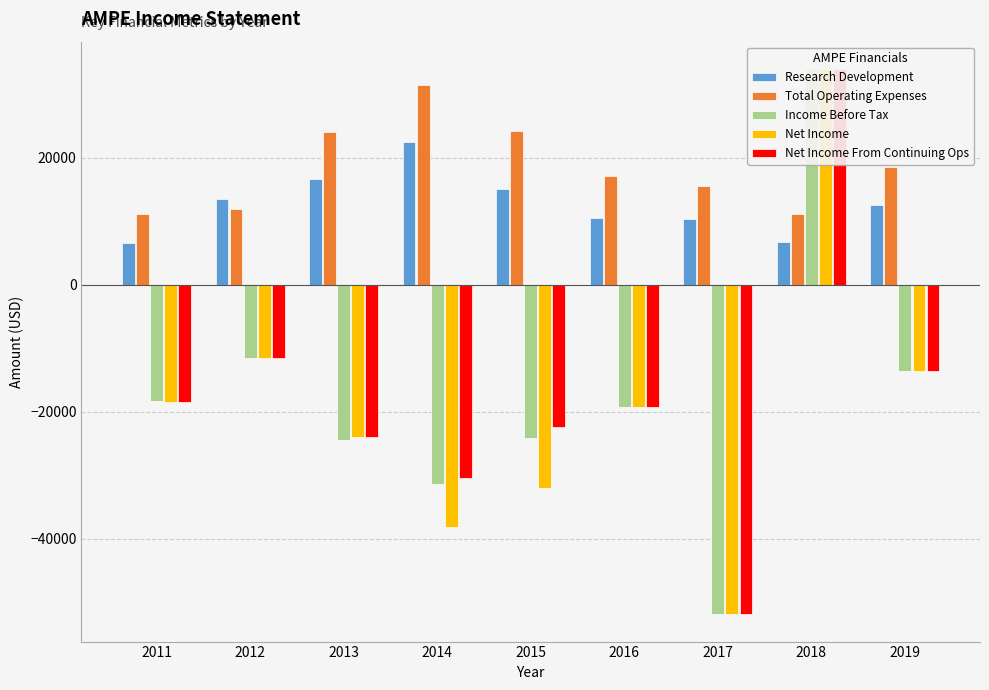

What are all the series names shown in the legend?

Research Development, Total Operating Expenses, Income Before Tax, Net Income, Net Income From Continuing Ops